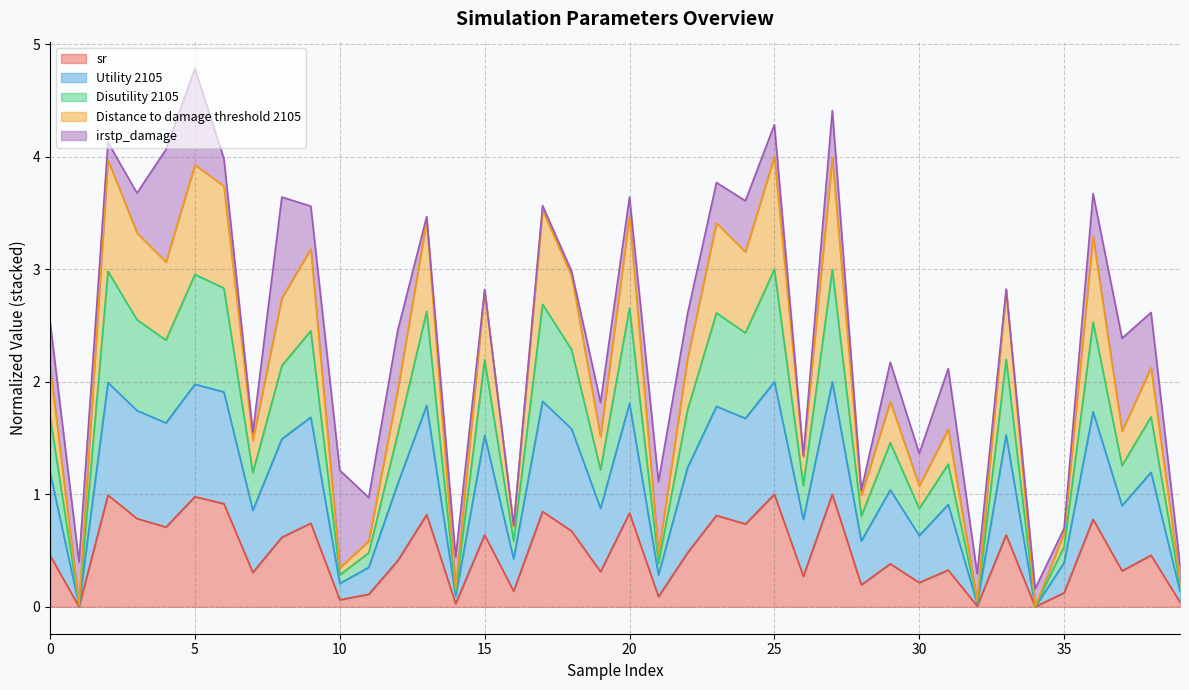

What is the value of the Utility 2105 point at the 31st from the left?

0.6